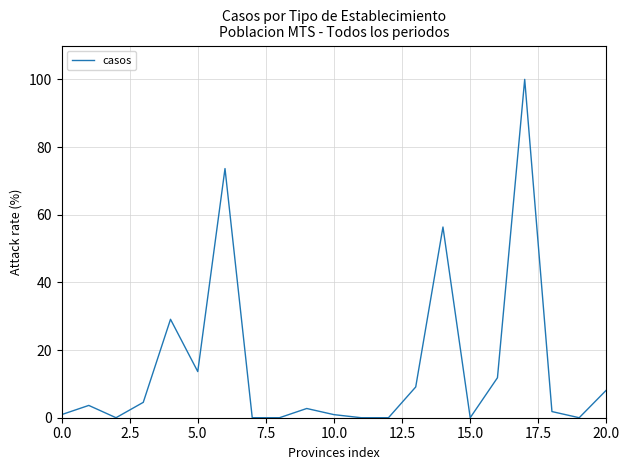

Reading right to left, transcribe all the data shown in this chart.

8.2	0.0	1.8	100.0	11.8	0.0	56.4	9.1	0.0	0.0	0.9	2.7	0.0	0.0	73.6	13.6	29.1	4.5	0.0	3.6	0.9